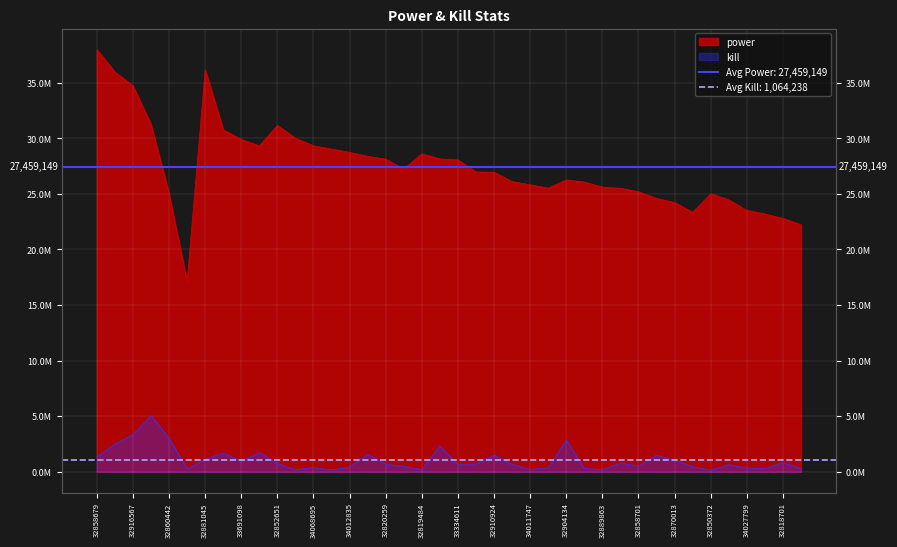

Which series has the largest total across all categories?

power